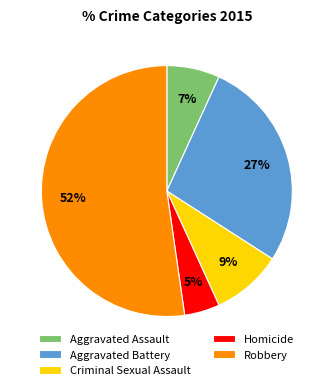

To the nearest percent, what is the difference between the Aggravated Assault and Aggravated Battery slice percentages?

20%